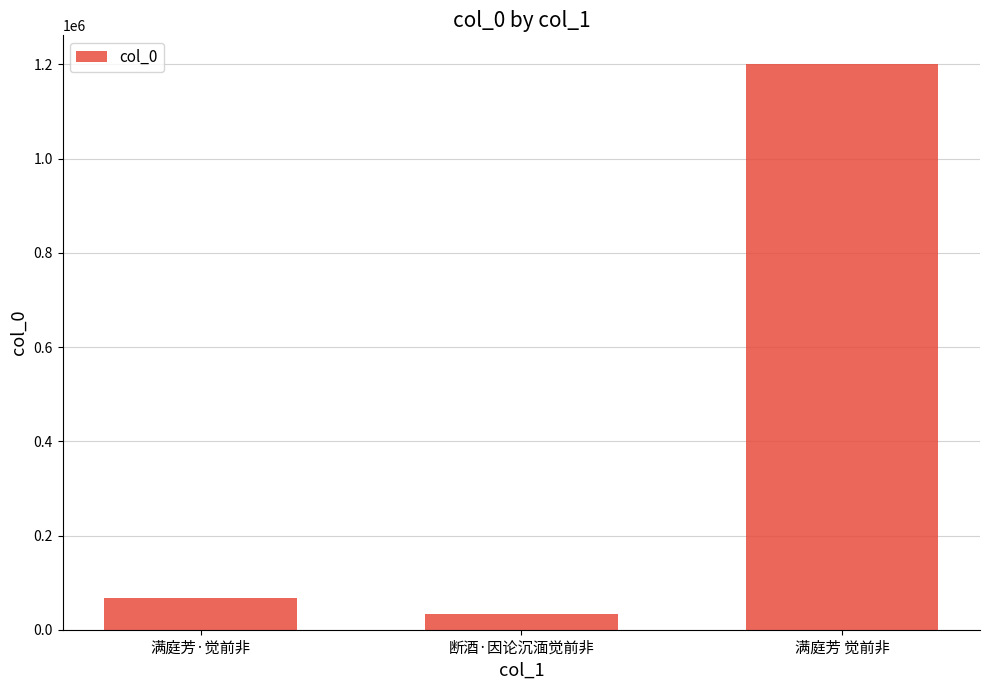

Count the number of data series in this chart.

1